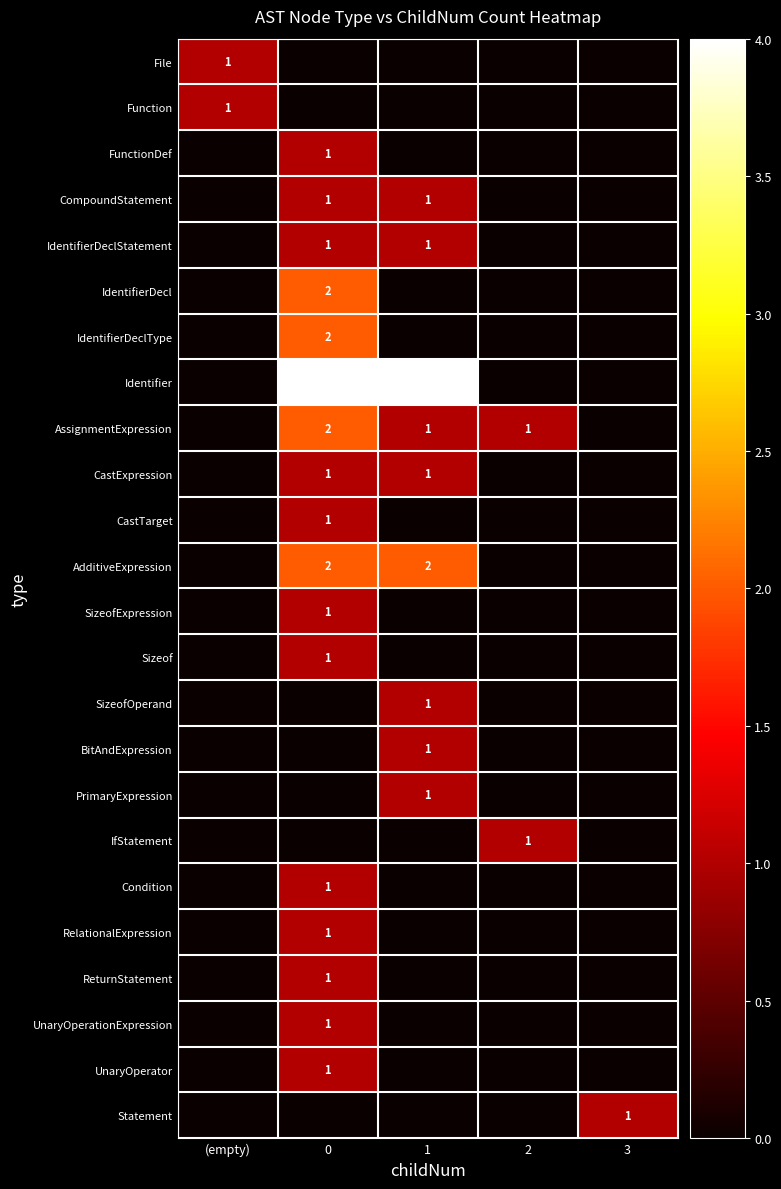

What is the difference between the maximum and minimum values in the CastExpression series?

1